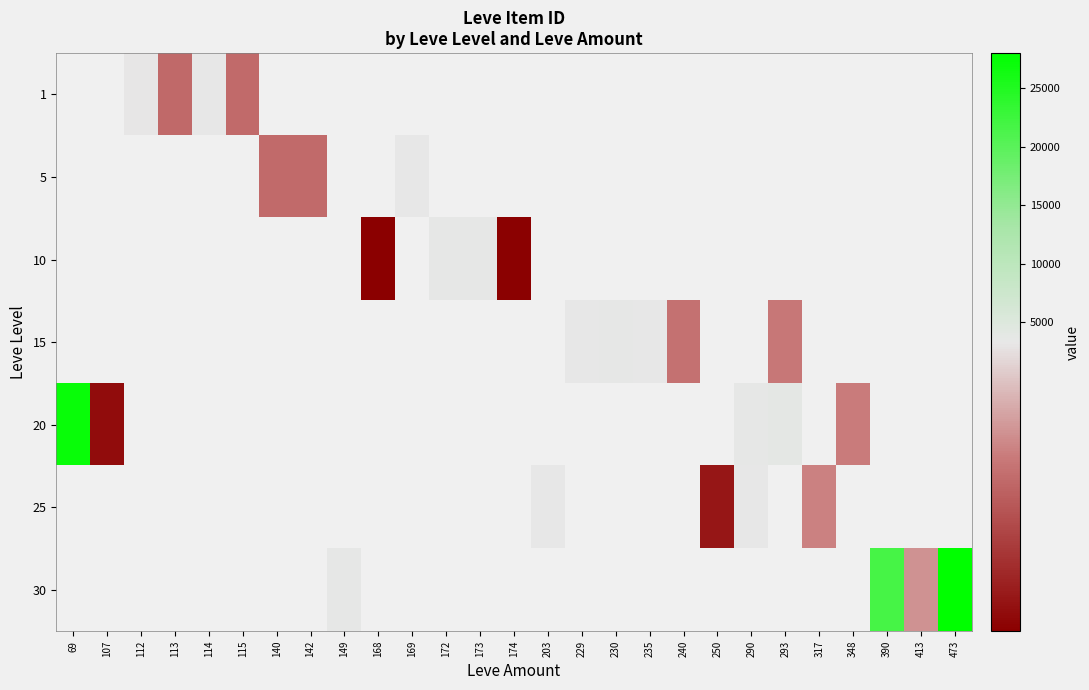

What is the greatest value displayed?

27990.0